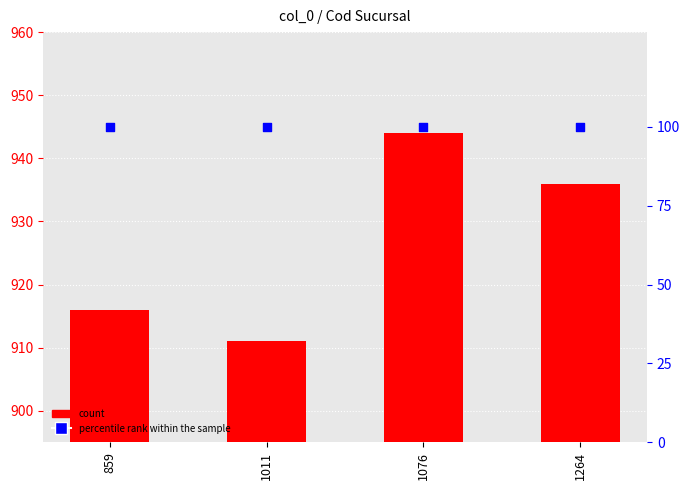

What is the total value across all series at 1264?

1036